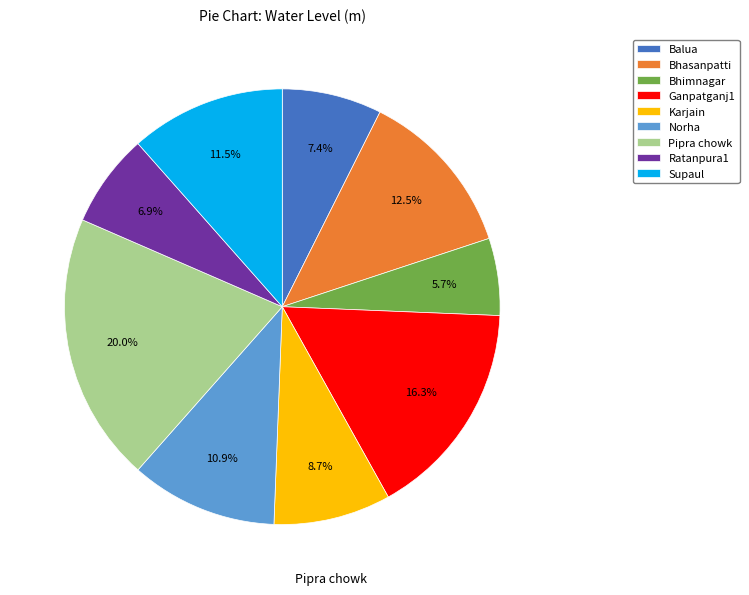

Which category has the smallest portion of the pie?

Bhimnagar